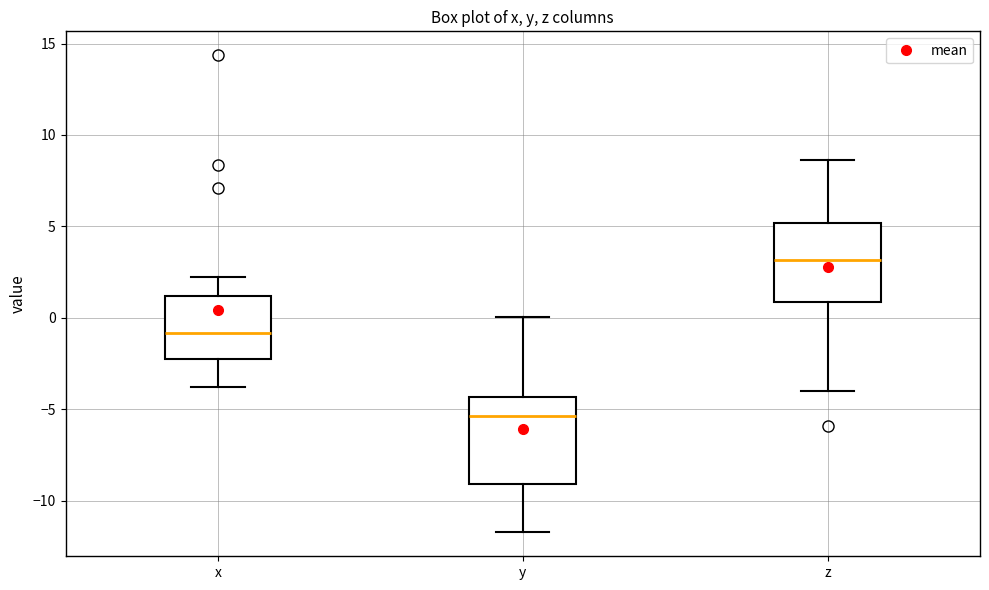

Reading left to right, read every box against the y-axis: the position of its median line, the range the box covers, and the ends of its whiskers. The values are not printed on the chart, so give them approximately, as read against the axis.

x: median -1.0, box -2.0 to 1.0, whiskers -4.0 to 2.0
y: median -5.5, box -9.0 to -4.5, whiskers -11.5 to 0.0
z: median 3.0, box 1.0 to 5.0, whiskers -4.0 to 8.5